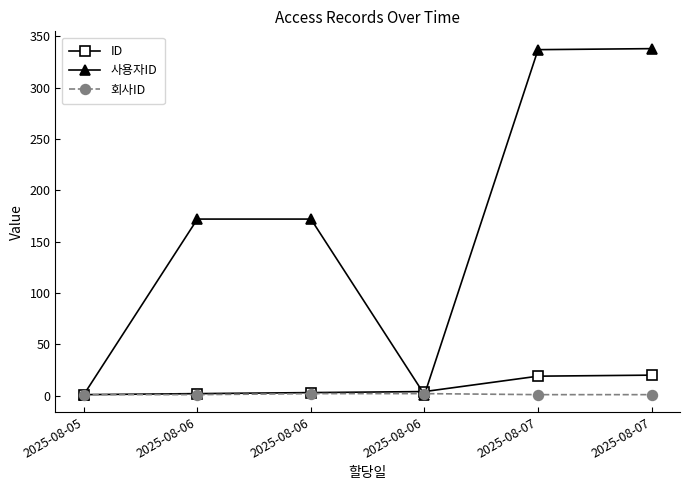

How many lines are shown in the chart?

3